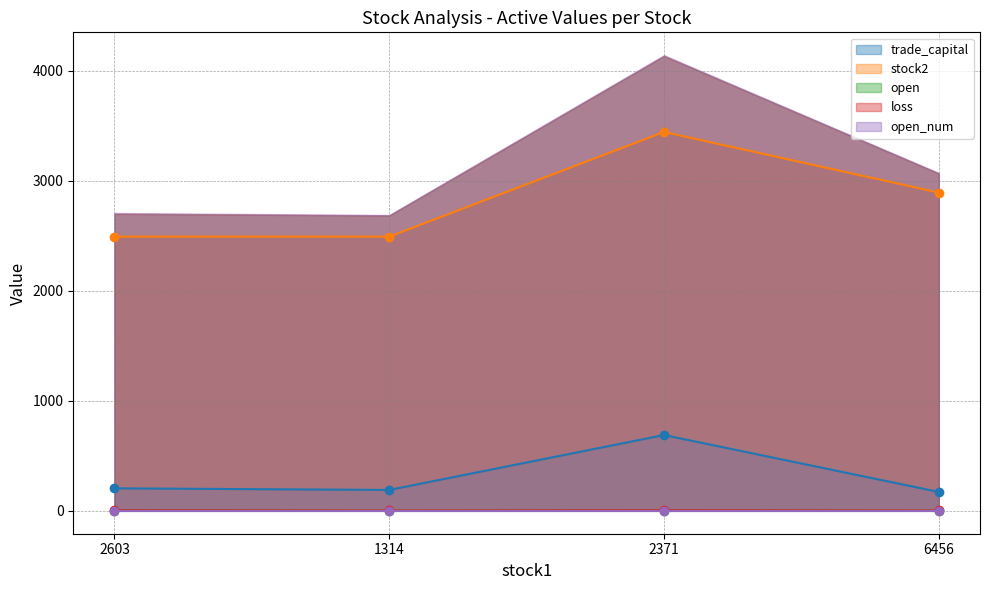

What is the spread (max minus min) of values at 2371?

3440.9